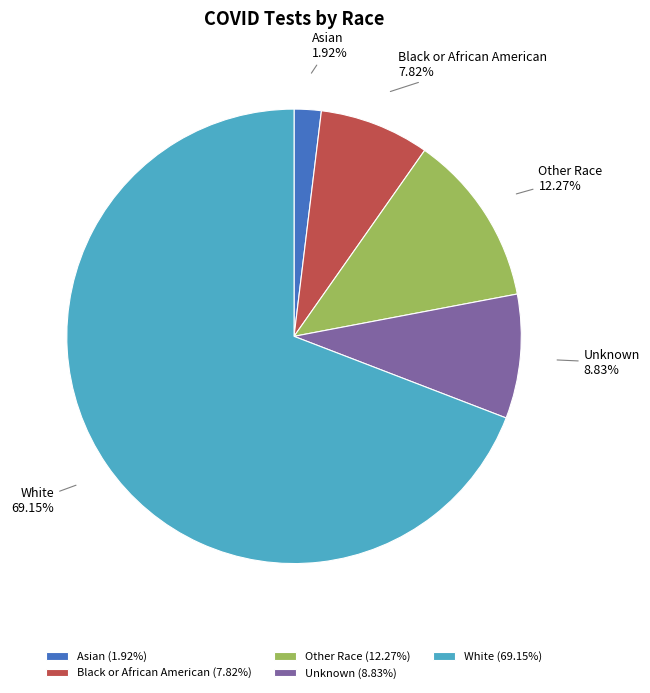

To the nearest percent, what is the combined percentage of Black or African American and White?

77%